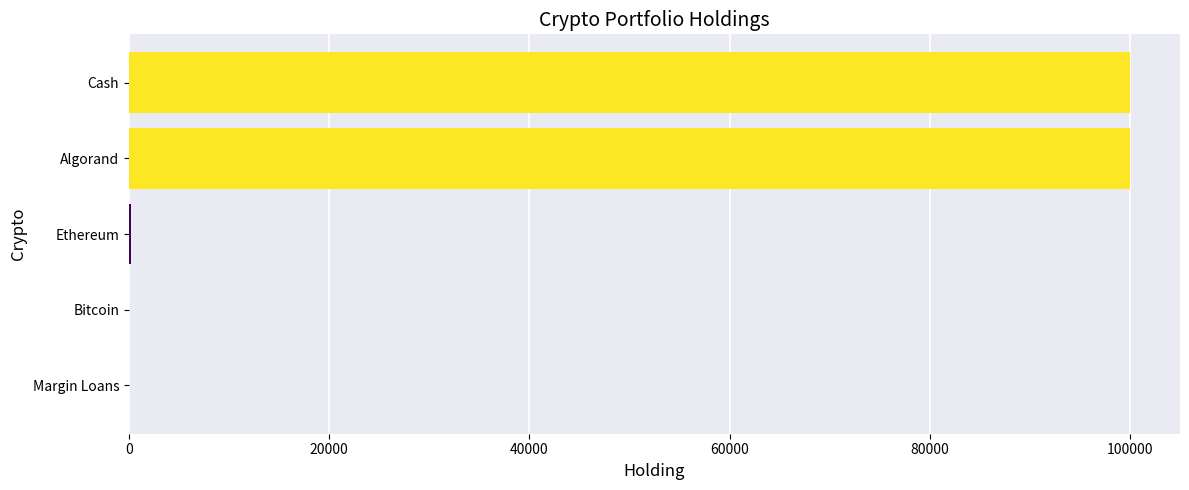

What is the maximum value shown in the chart?

100000